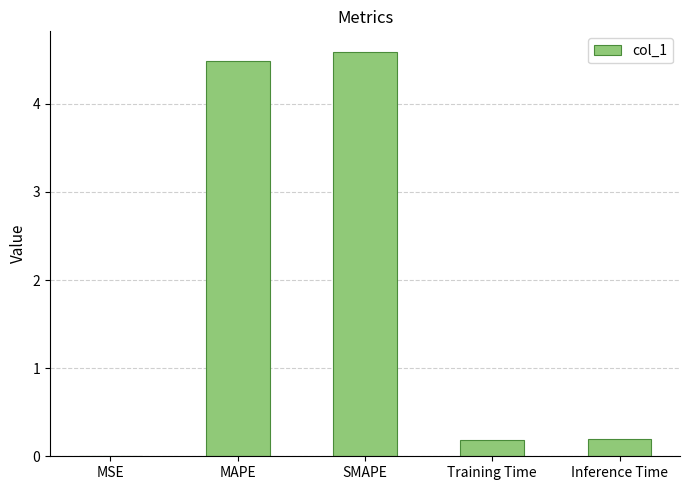

What is the sum of all values?

9.5